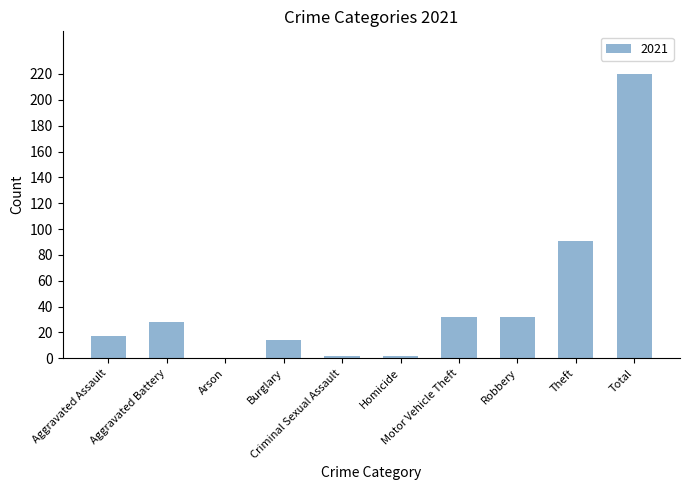

What is the average value?

44